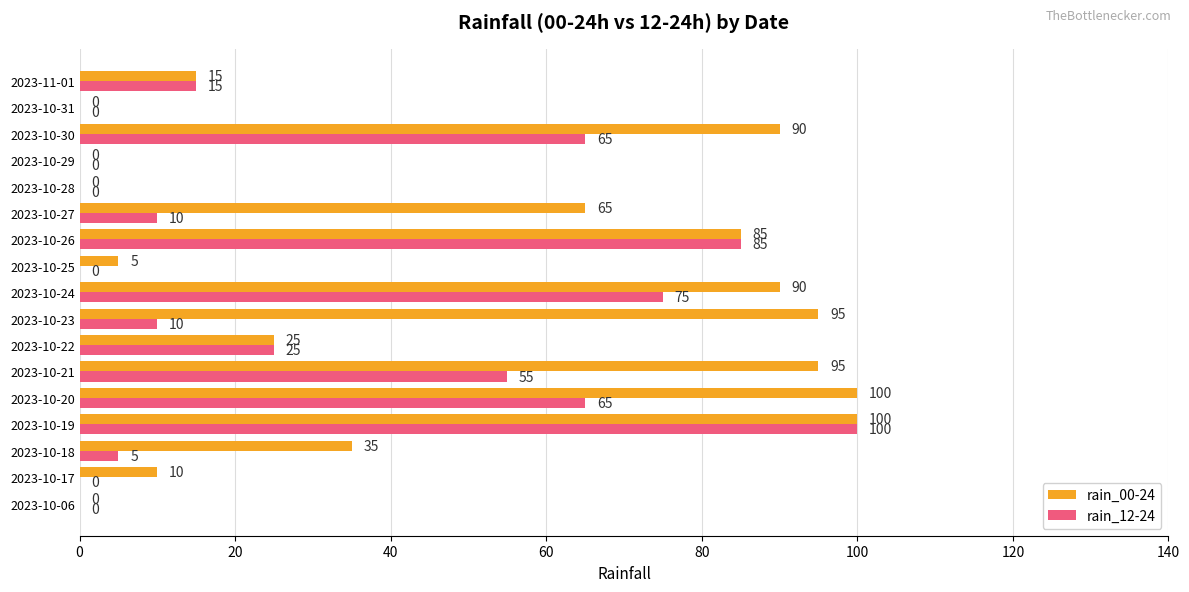

The value of rain_00-24 at 2023-10-29 is 64. True or false?

False